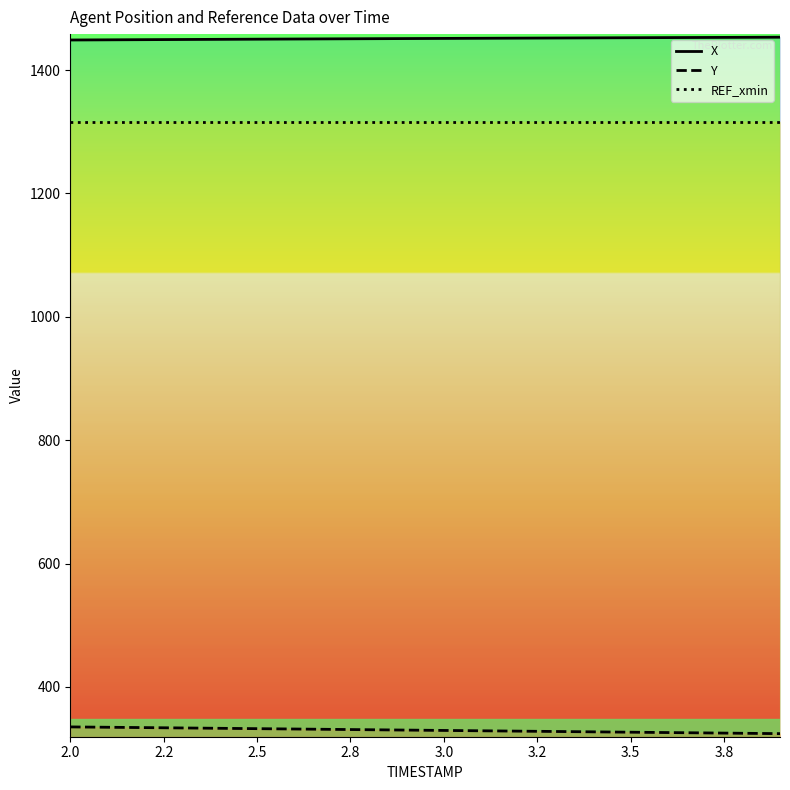

True or false: Y and REF_xmin cross at least once.

False